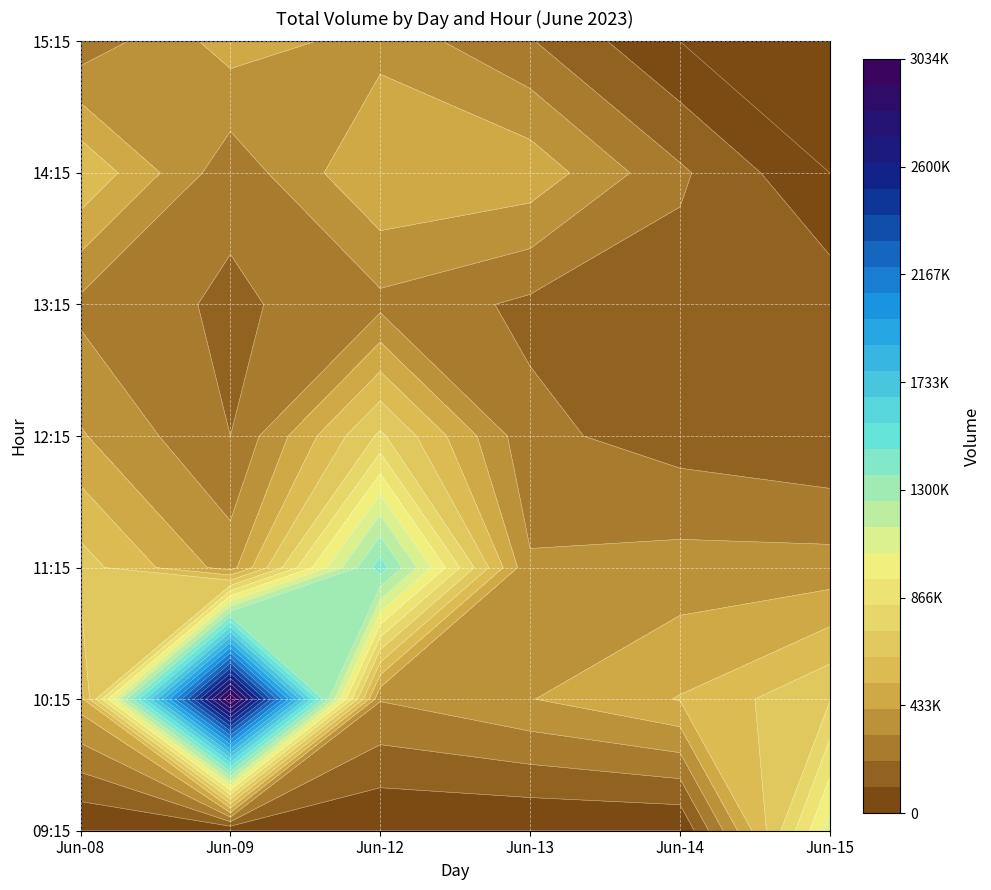

At which label is 14 closest to 264498?

14:15